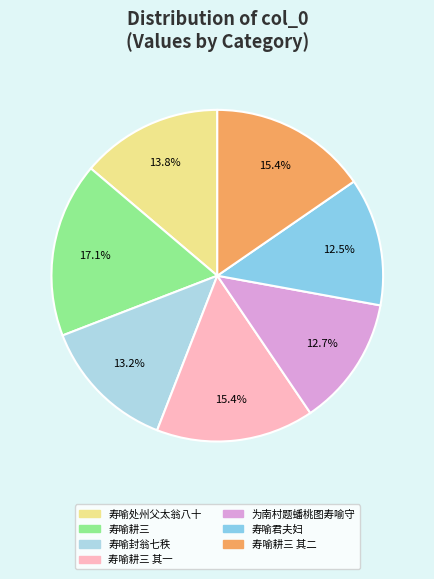

What is the ratio of the value at 为南村题蟠桃图寿喻守 to the value at 寿喻耕三 其一?

0.8